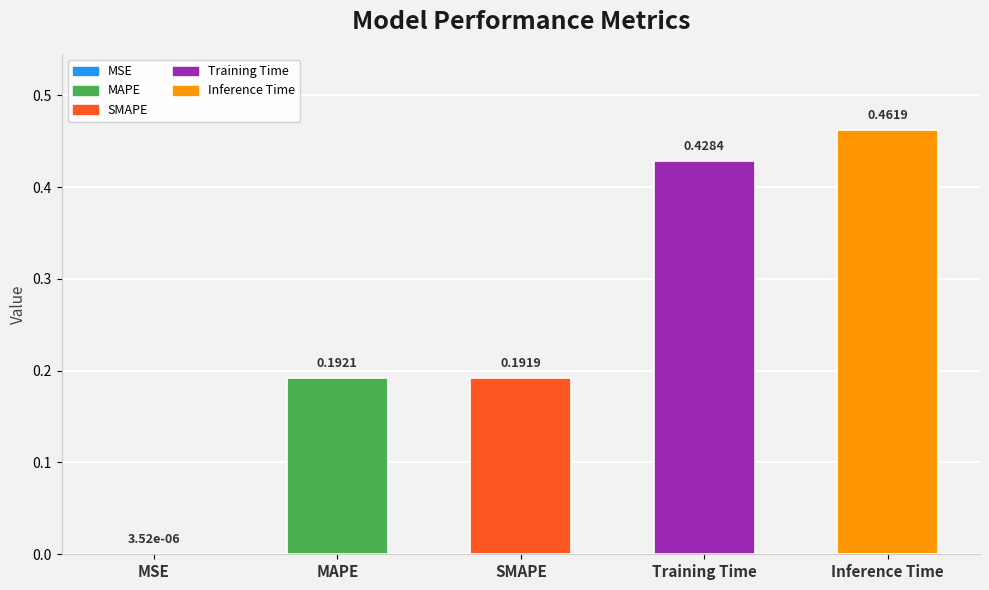

What is the label of the 3rd bar from the left?

SMAPE